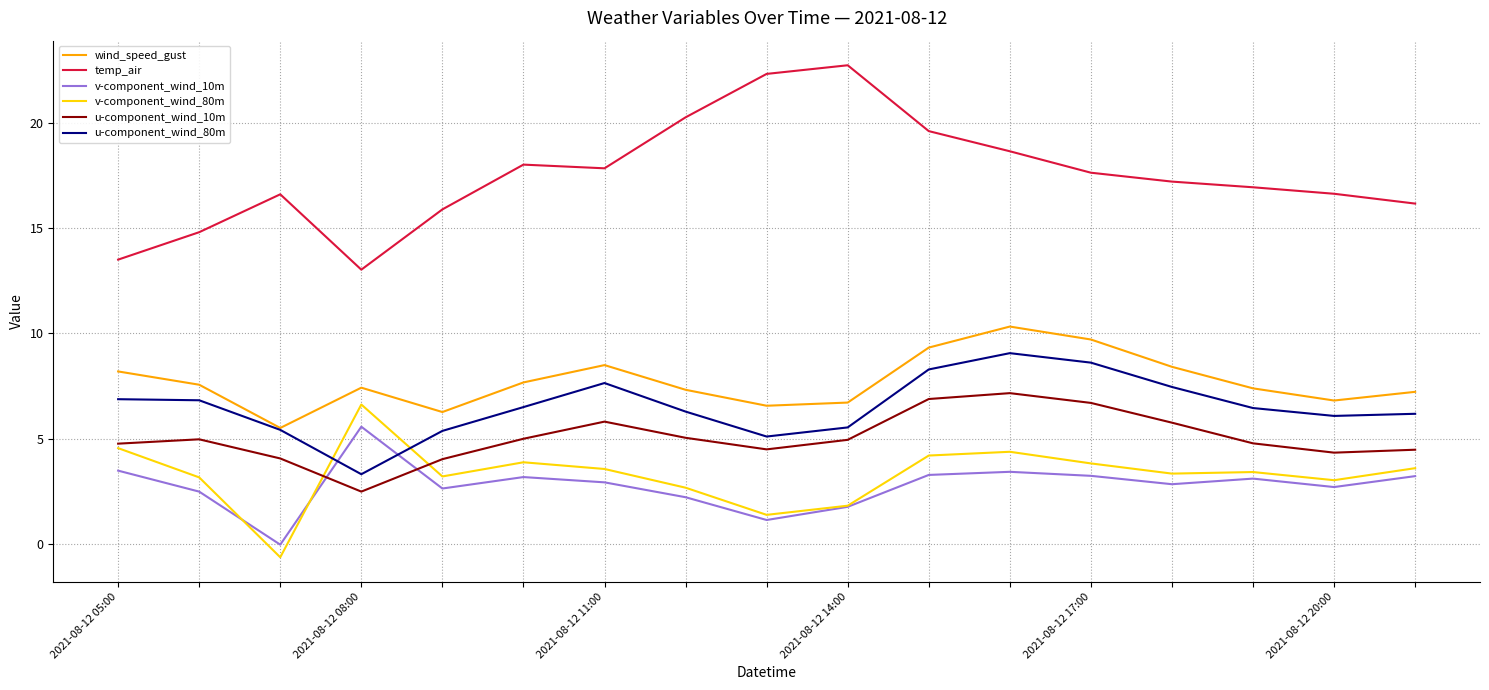

What is the maximum value for v-component_wind_80m?

6.6